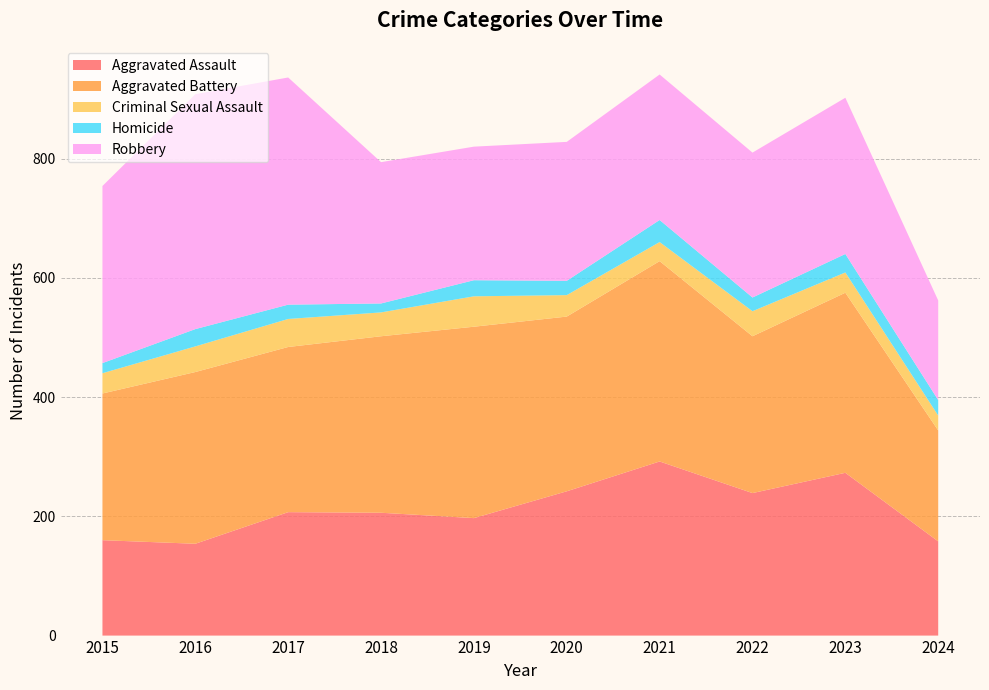

Reading left to right, transcribe all the data shown in this chart.

Aggravated Assault: 160	154	207	206	197	242	292	239	273	158
Aggravated Battery: 246	288	277	296	321	293	336	263	302	186
Criminal Sexual Assault: 34	43	47	40	51	36	32	42	34	25
Homicide: 17	29	24	15	27	24	37	23	31	26
Robbery: 297	394	381	237	224	233	244	243	262	167